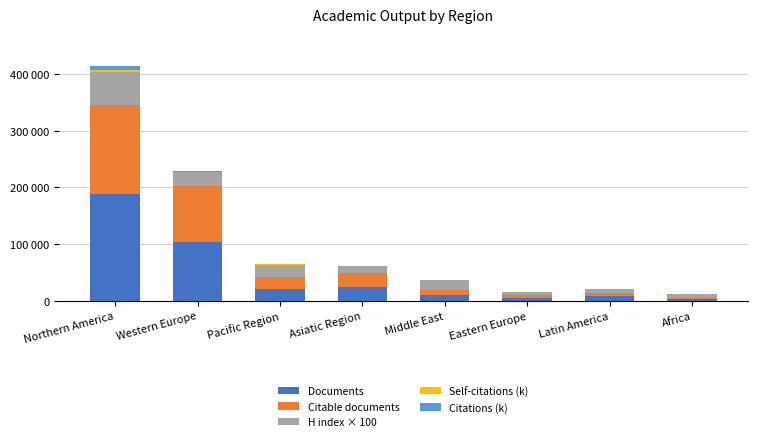

At which category is the sum across all series the highest?

Northern America